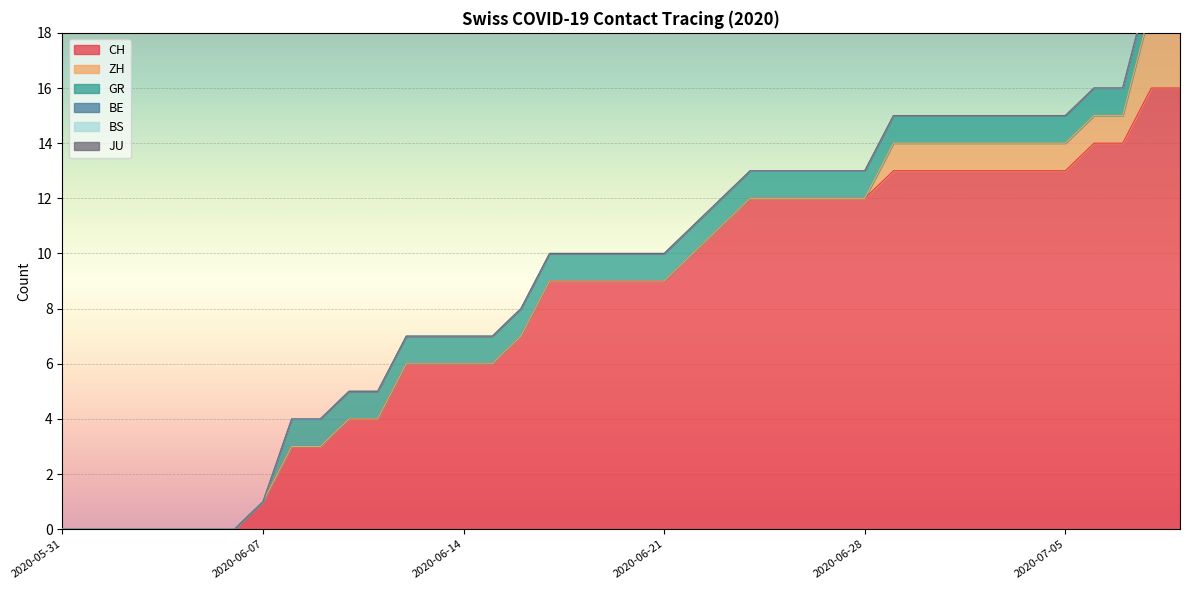

True or false: CH and ZH cross at least once.

False